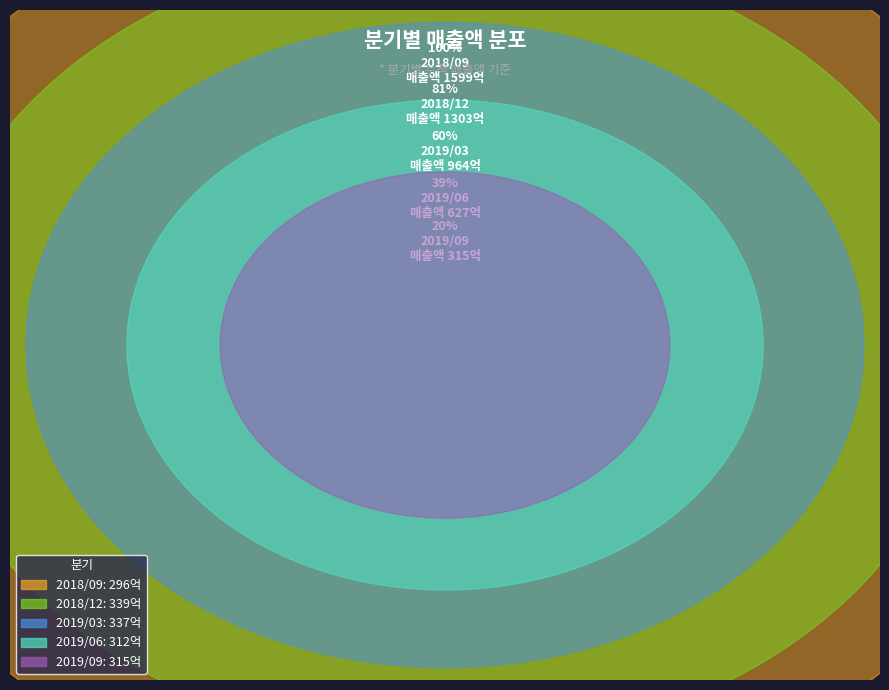

To the nearest percent, what is the difference between the largest and smallest slice percentages?

3%